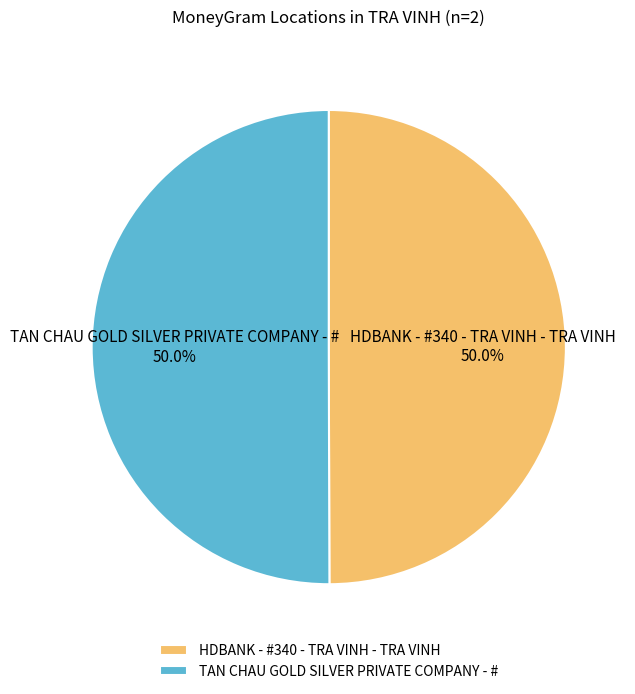

How many slices are in this pie chart?

2